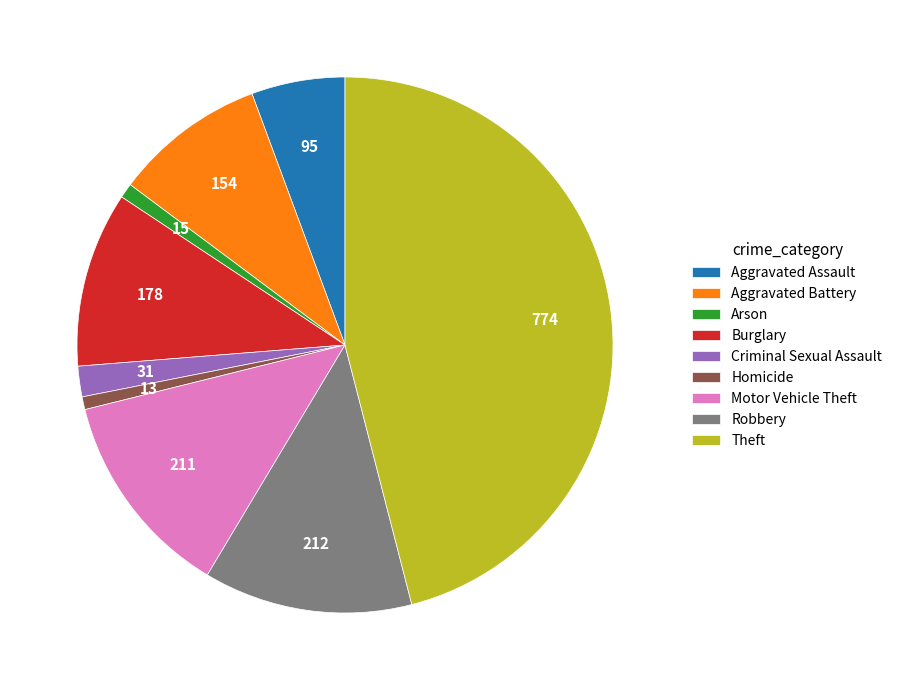

How many segments does this pie chart have?

9